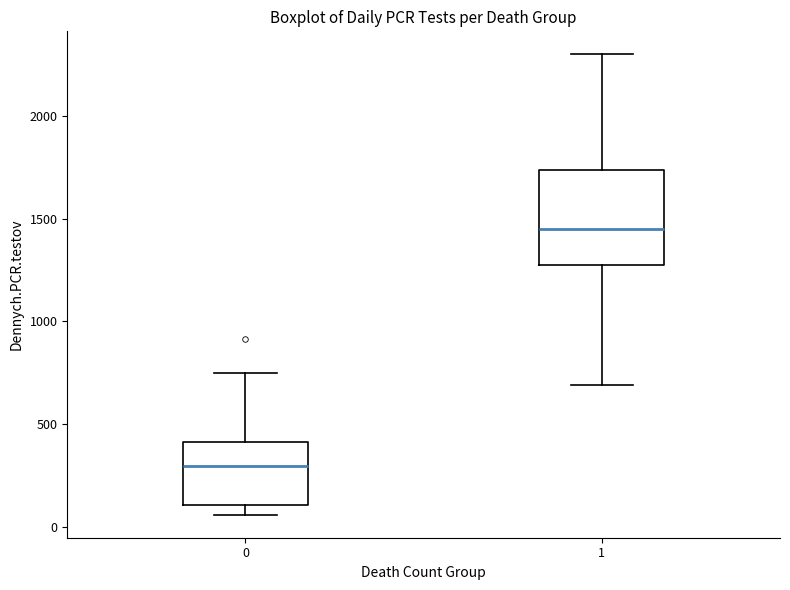

Which box's median line is the highest?

1